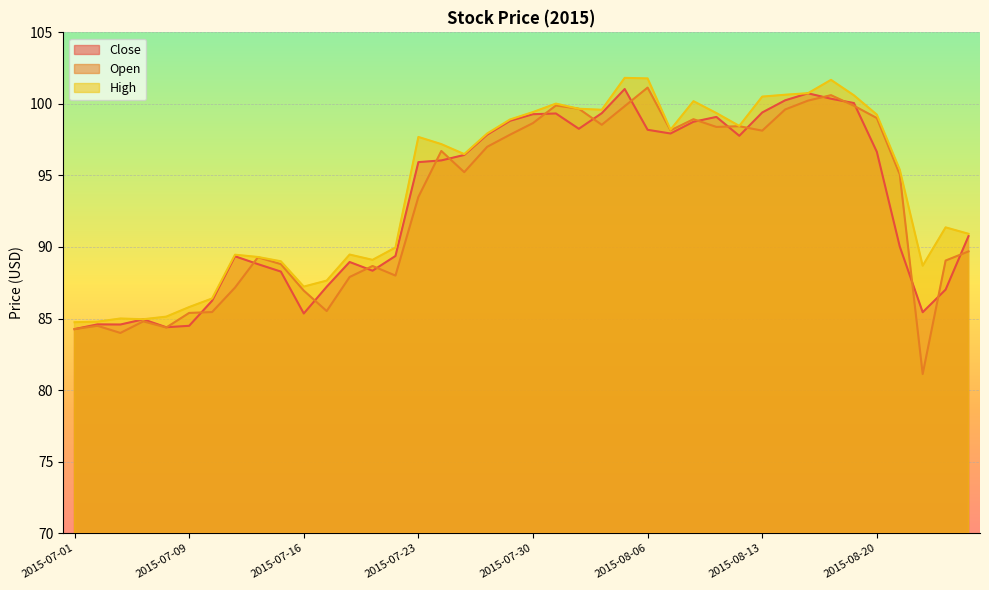

Which series has the largest total across all categories?

High